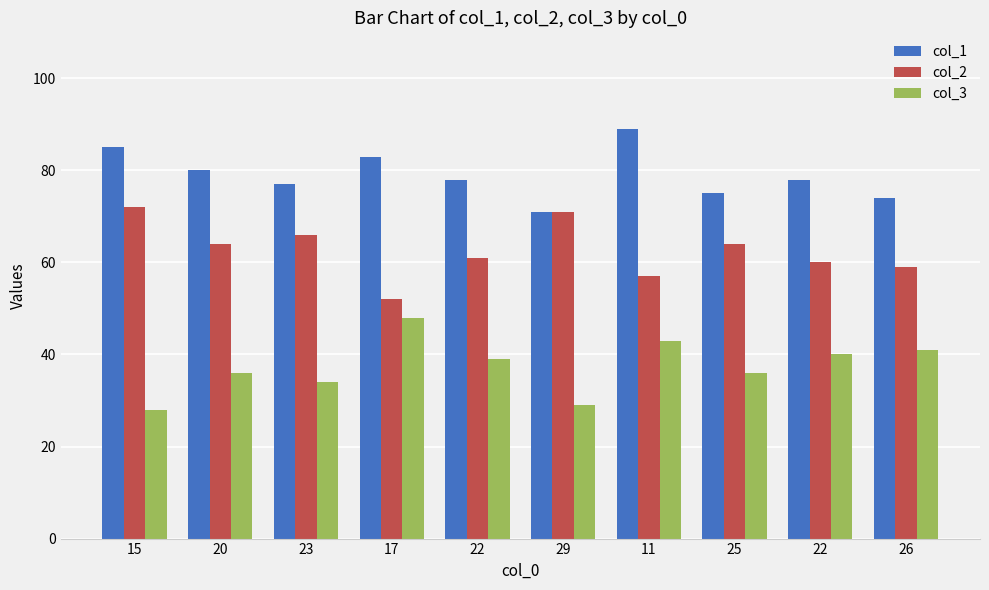

What is the label of the 6th bar from the right?

22